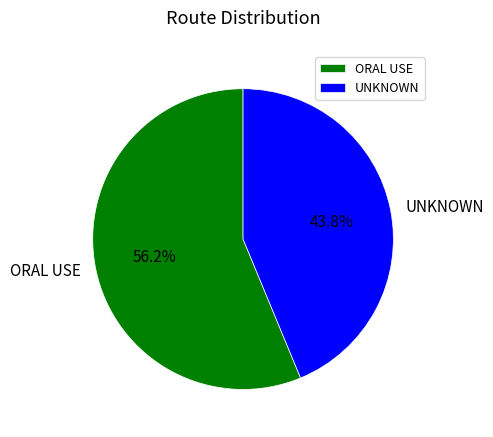

Rank the categories by value from lowest to highest.

UNKNOWN, ORAL USE